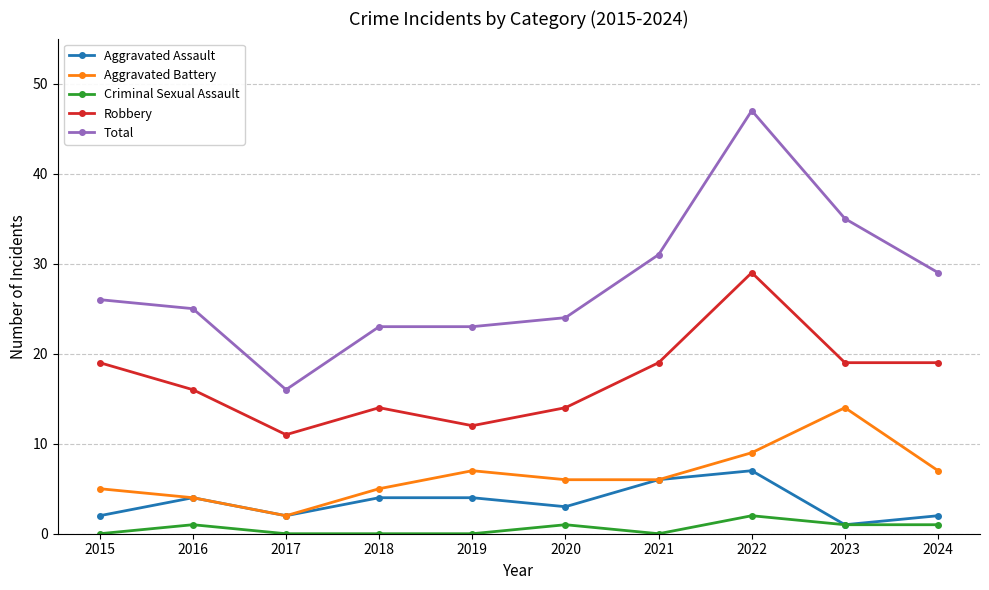

List the series in order of their peak value, lowest first.

Criminal Sexual Assault, Aggravated Assault, Aggravated Battery, Robbery, Total